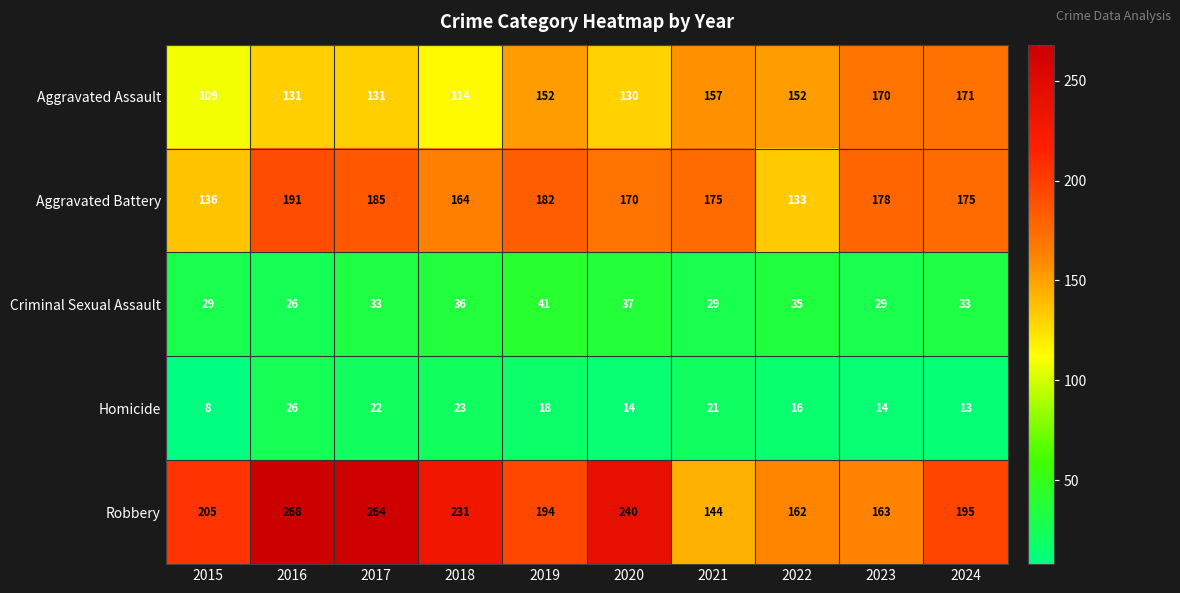

Which series has the largest range (max minus min)?

Robbery